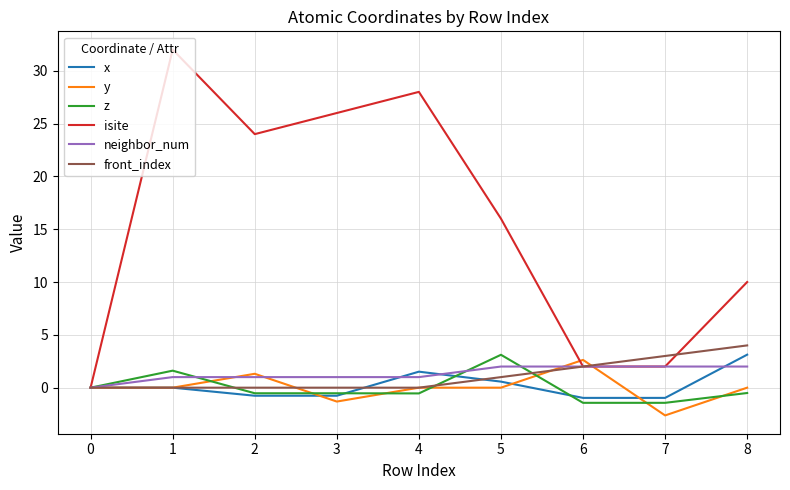

Does the chart display data point markers on the line(s)?

No